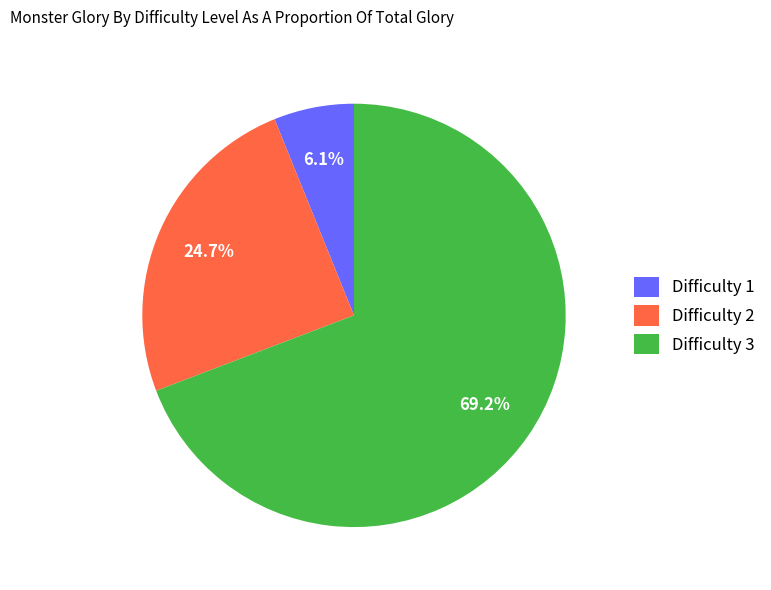

Between Difficulty 1 and Difficulty 3, which is larger?

Difficulty 3